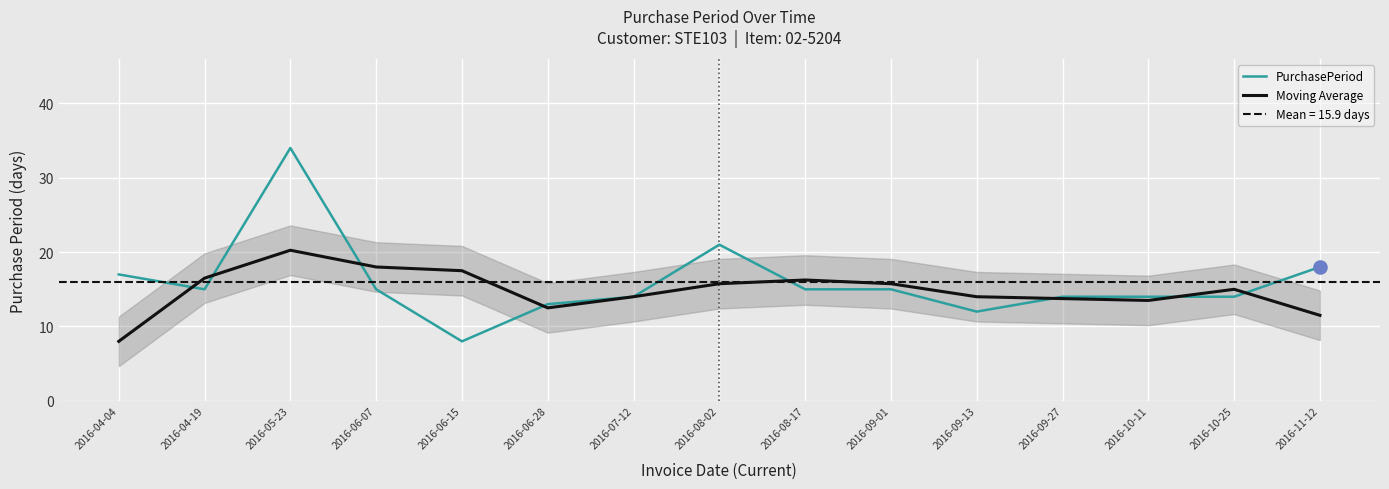

Is the value of Moving Average at 2016-09-27 greater than the value of PurchasePeriod at 2016-05-23?

No